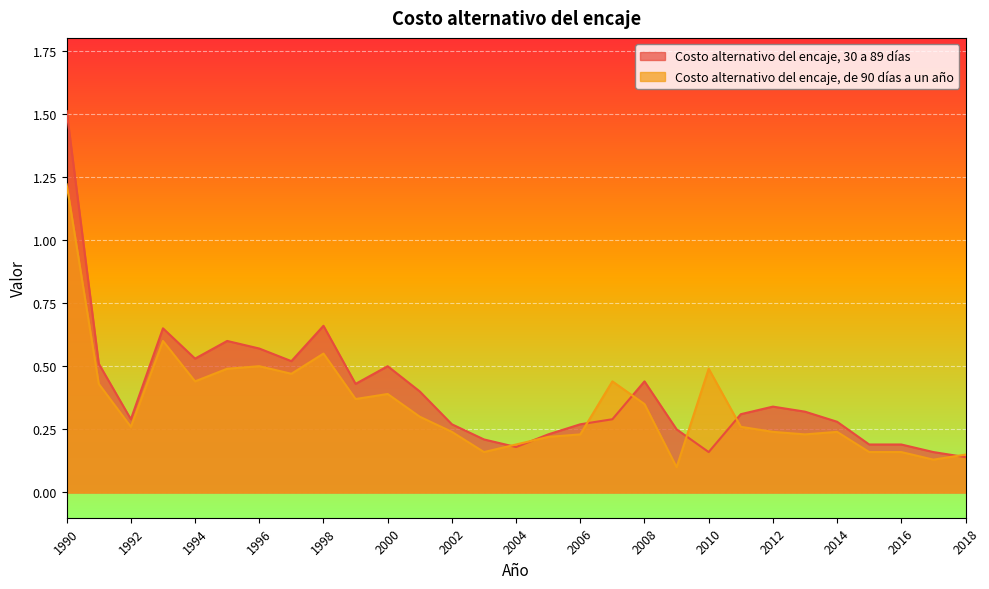

Is it true that Costo alternativo del encaje, 30 a 89 días equals 0.2 at 2010?

True